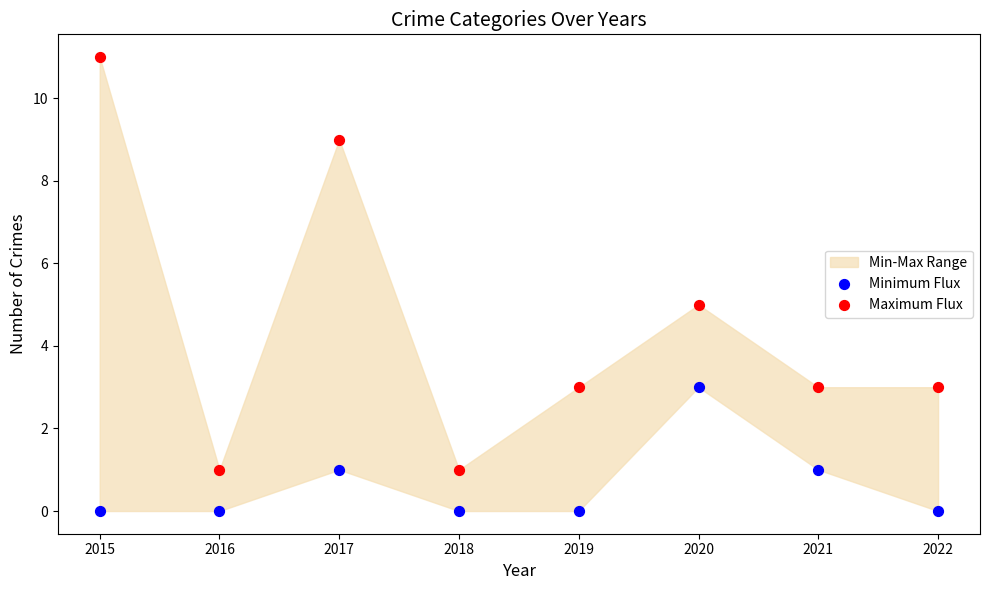

Which series has the largest Y range (max minus min)?

Maximum Flux